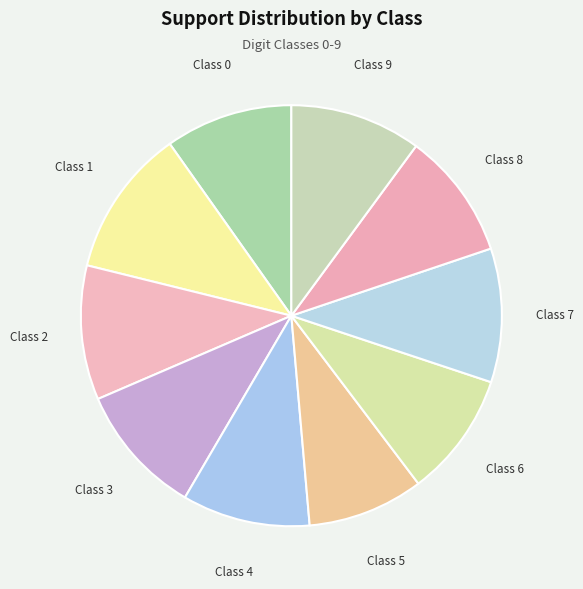

Is it true that Class 4 is 1% of the pie?

False